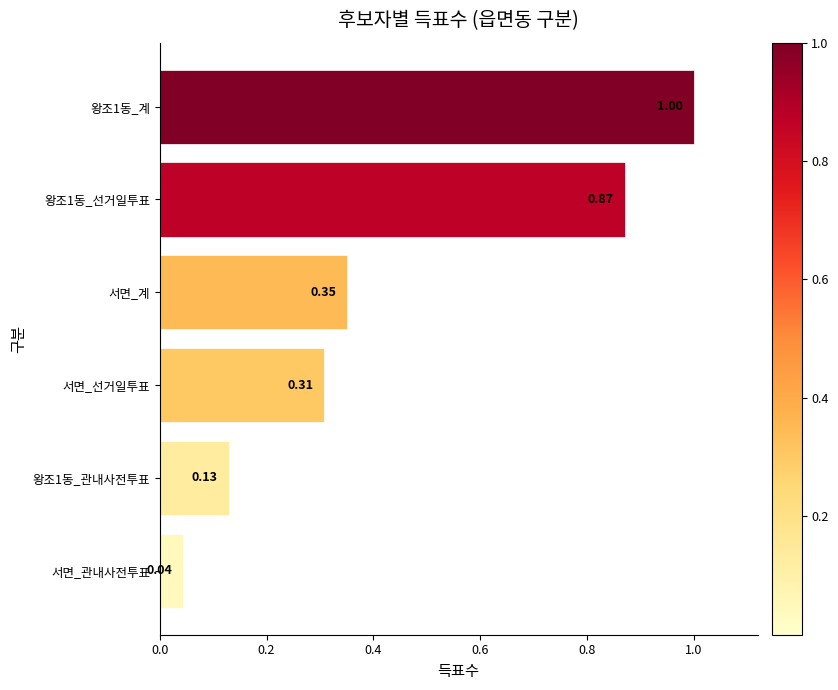

What is the change in value from 서면_관내사전투표 to 왕조1동_계?

+1.0